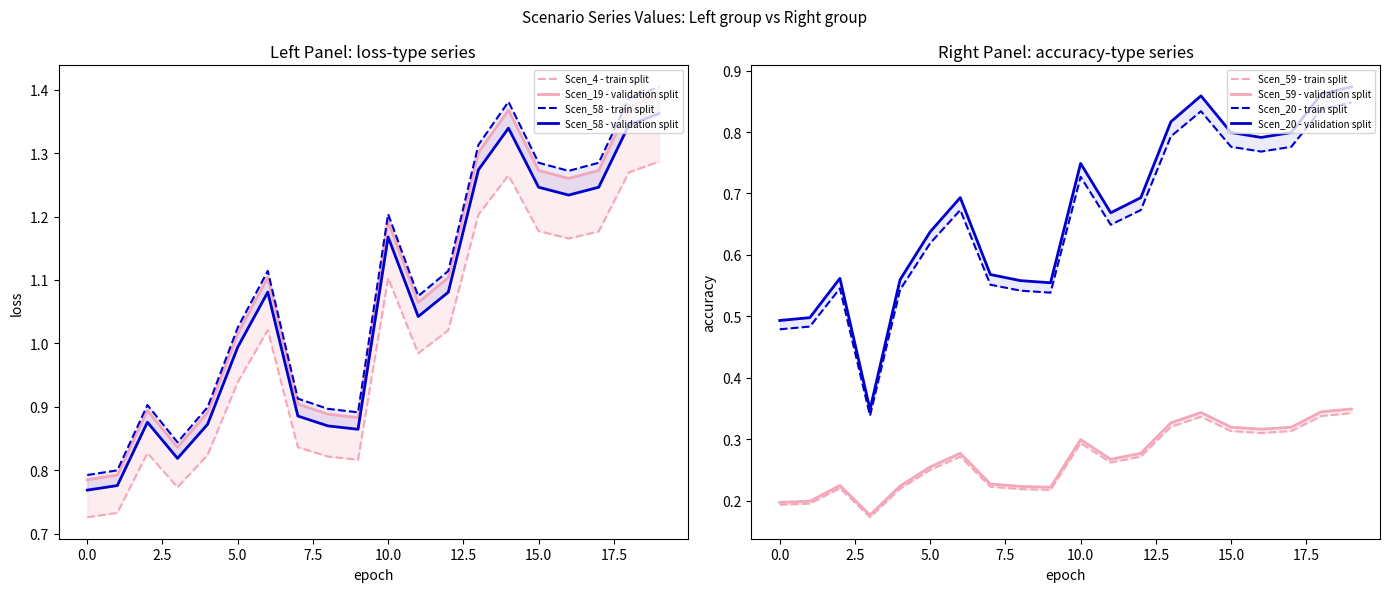

At which label is Scen_19 closest to 1?

5